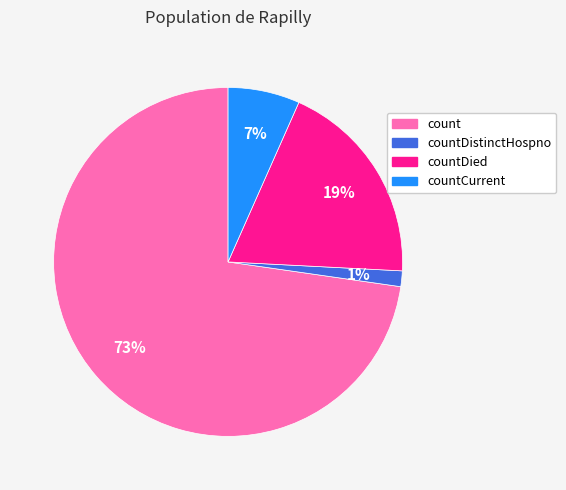

To the nearest percent, what percentage of the pie is countDied?

19%